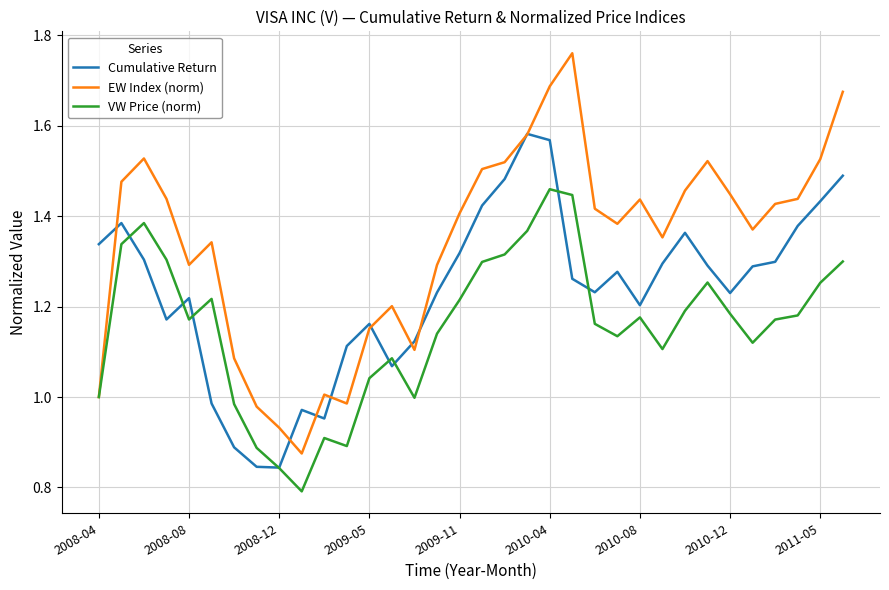

List the series in order of their peak value, highest first.

EW Index (norm), Cumulative Return, VW Price (norm)